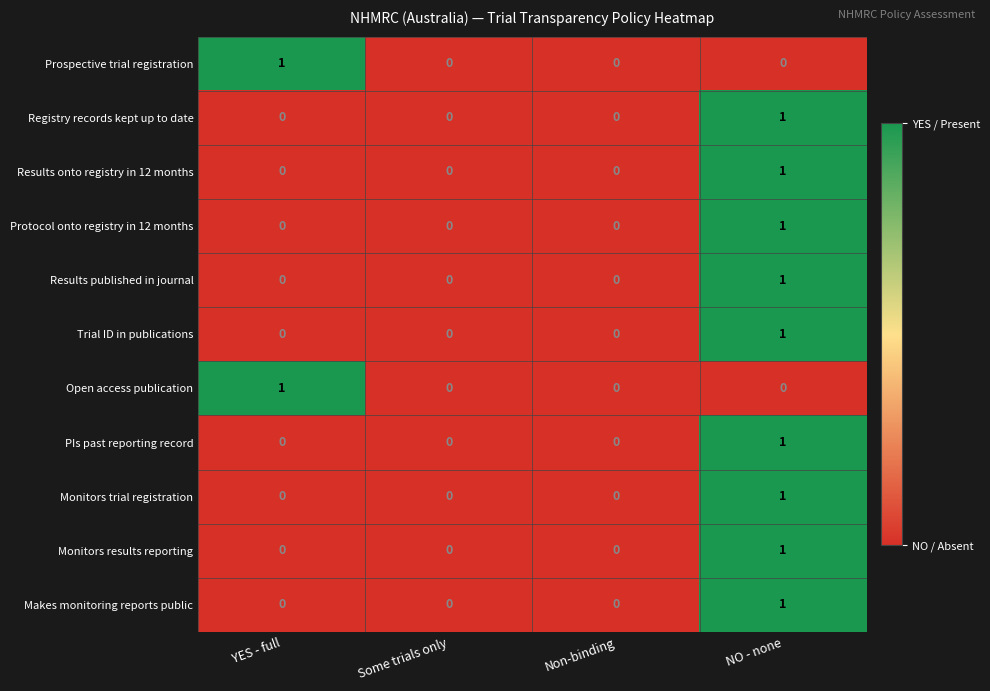

The Makes monitoring reports public series shows -1 at Some trials only. True or false?

False